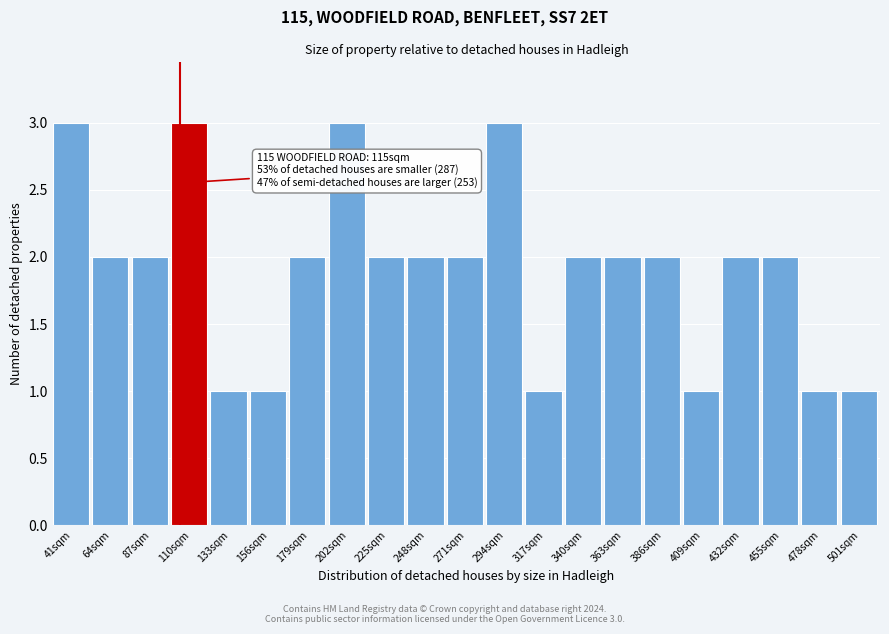

Reading left to right, list all the values displayed in this chart.

41sqm=3	64sqm=2	87sqm=2	110sqm=3	133sqm=1	156sqm=1	179sqm=2	202sqm=3	225sqm=2	248sqm=2	271sqm=2	294sqm=3	317sqm=1	340sqm=2	363sqm=2	386sqm=2	409sqm=1	432sqm=2	455sqm=2	478sqm=1	501sqm=1